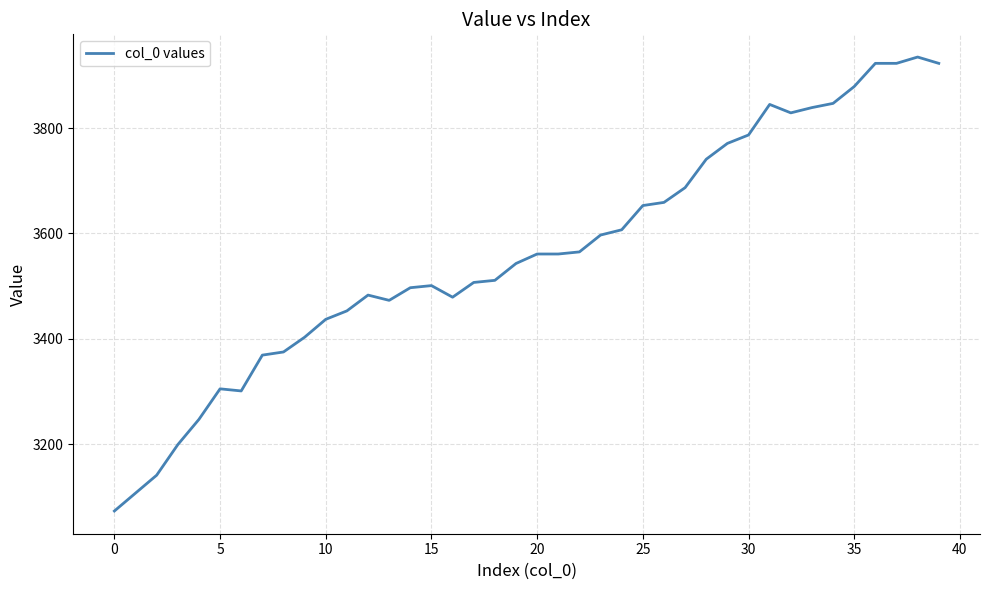

What is the smallest value displayed?

3073